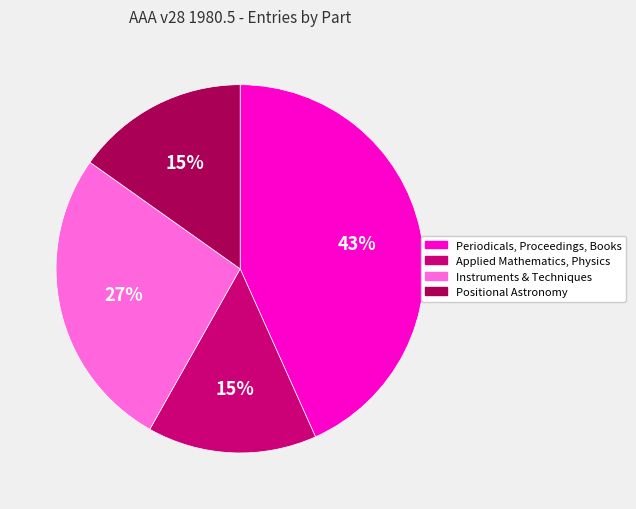

To the nearest percent, what is the difference between the largest and smallest slice percentages?

28%